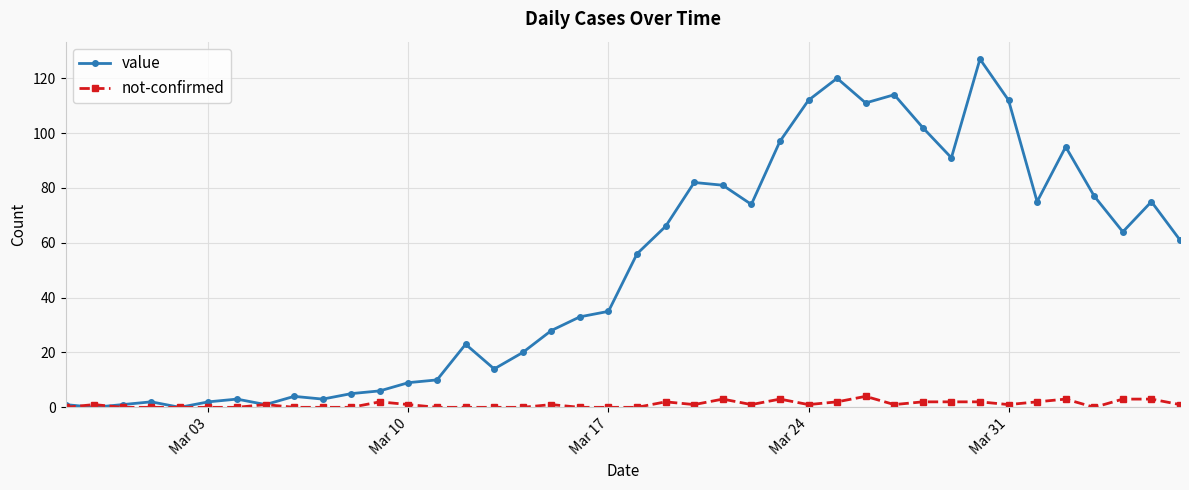

At how many categories does at least one series exceed 119?

2